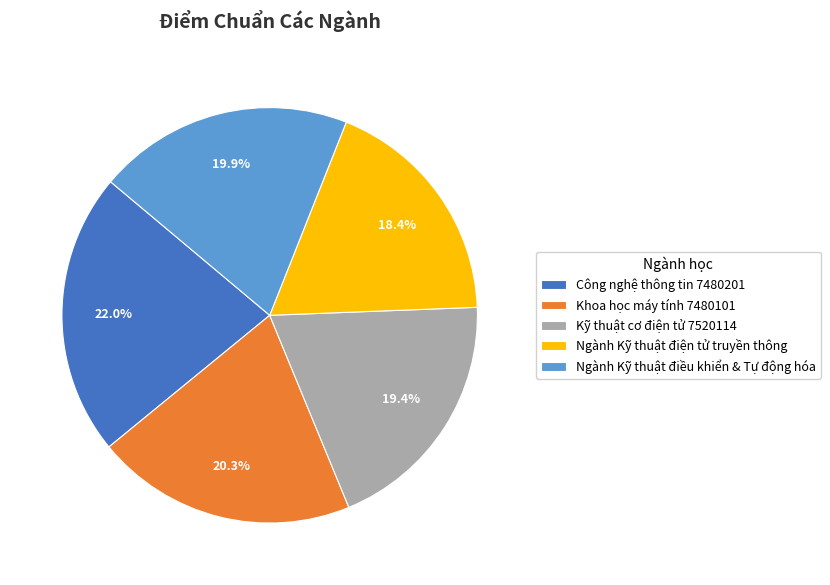

The Ngành Kỹ thuật điện tử truyền thông slice represents 18% of the pie. True or false?

True